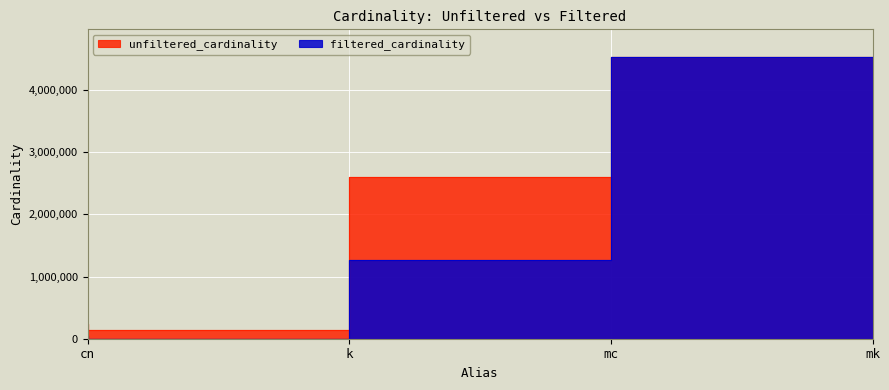

What position from the right is k?

3